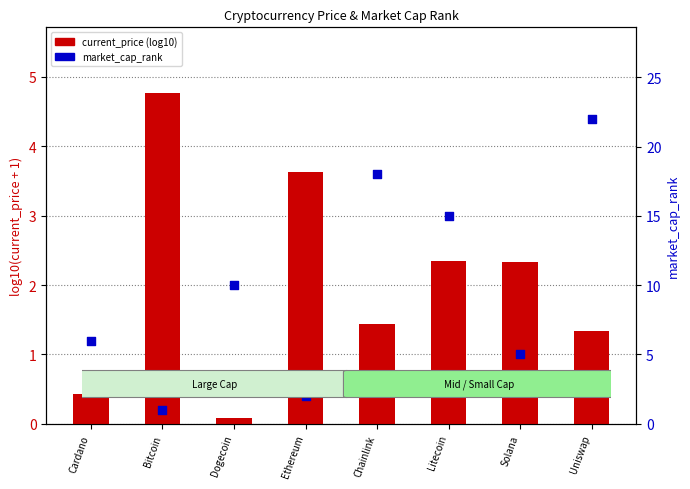

Which series has the widest spread of Y values?

market_cap_rank